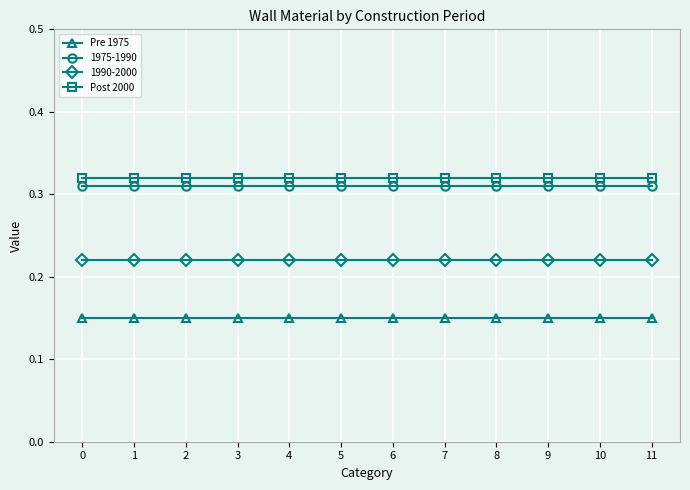

How many categories are shown in the chart?

12